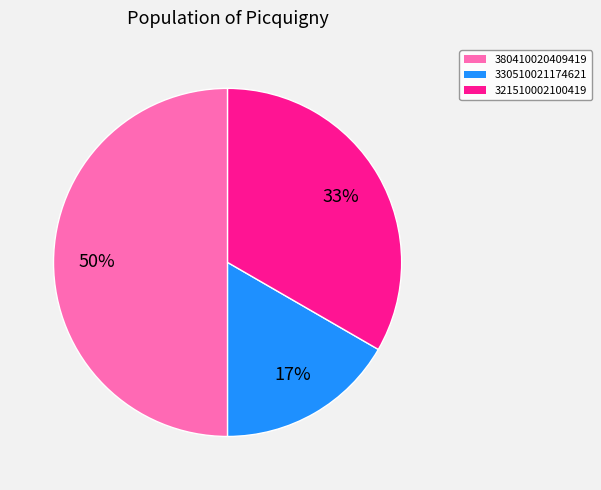

Does 330510021174621 account for over 50% of the chart?

No